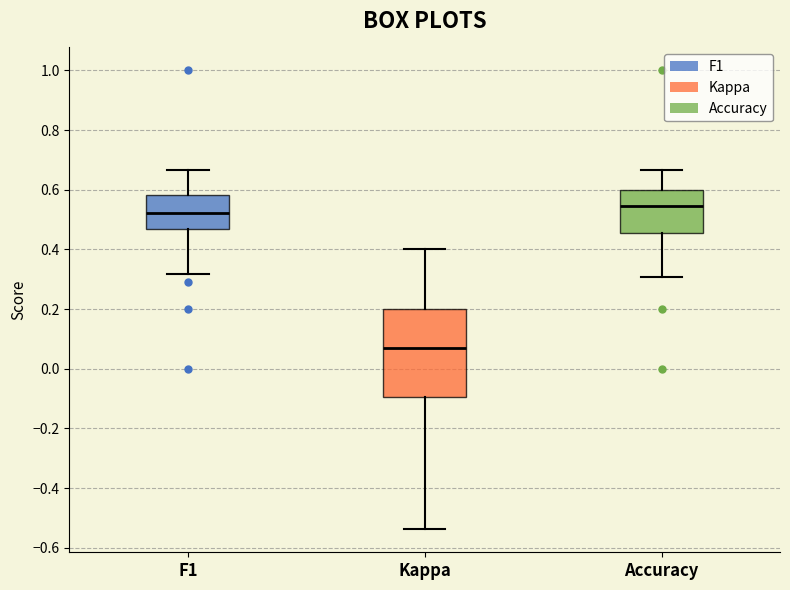

Reading left to right, read every box against the y-axis: the position of its median line, the range the box covers, and the ends of its whiskers. The values are not printed on the chart, so give them approximately, as read against the axis.

F1: median 0.52, box 0.46 to 0.58, whiskers 0.32 to 0.66
Kappa: median 0.06, box -0.10 to 0.20, whiskers -0.54 to 0.40
Accuracy: median 0.54, box 0.46 to 0.60, whiskers 0.30 to 0.66